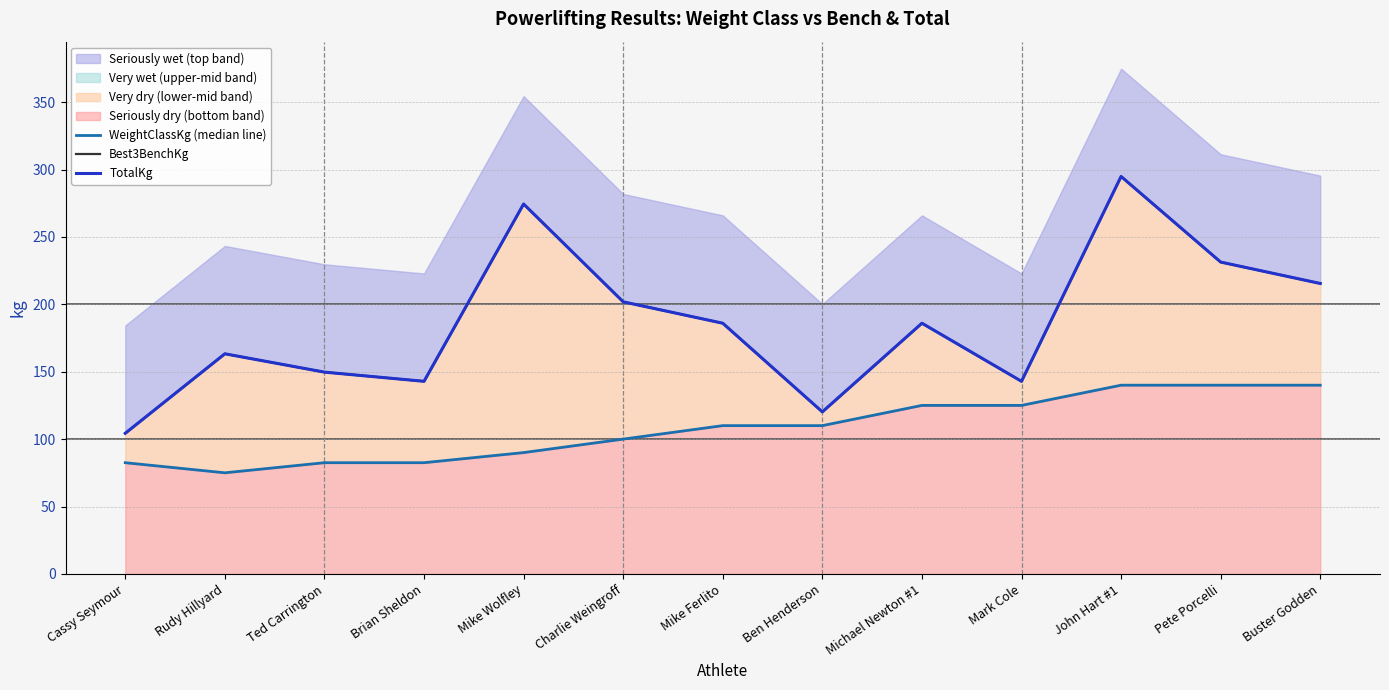

True or false: WeightClassKg (median line) and TotalKg intersect in this chart.

False